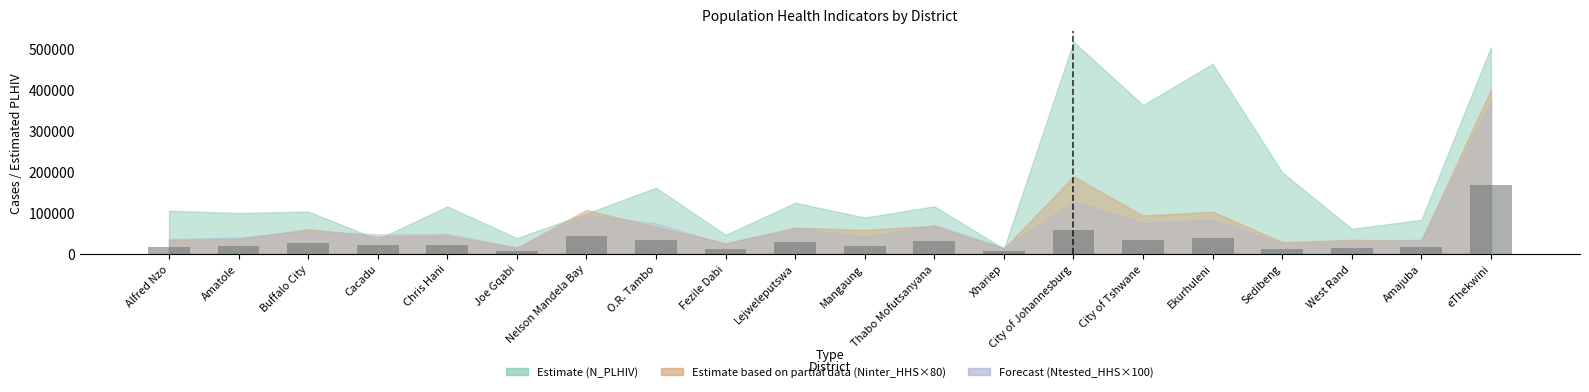

Does the chart contain any negative values?

No